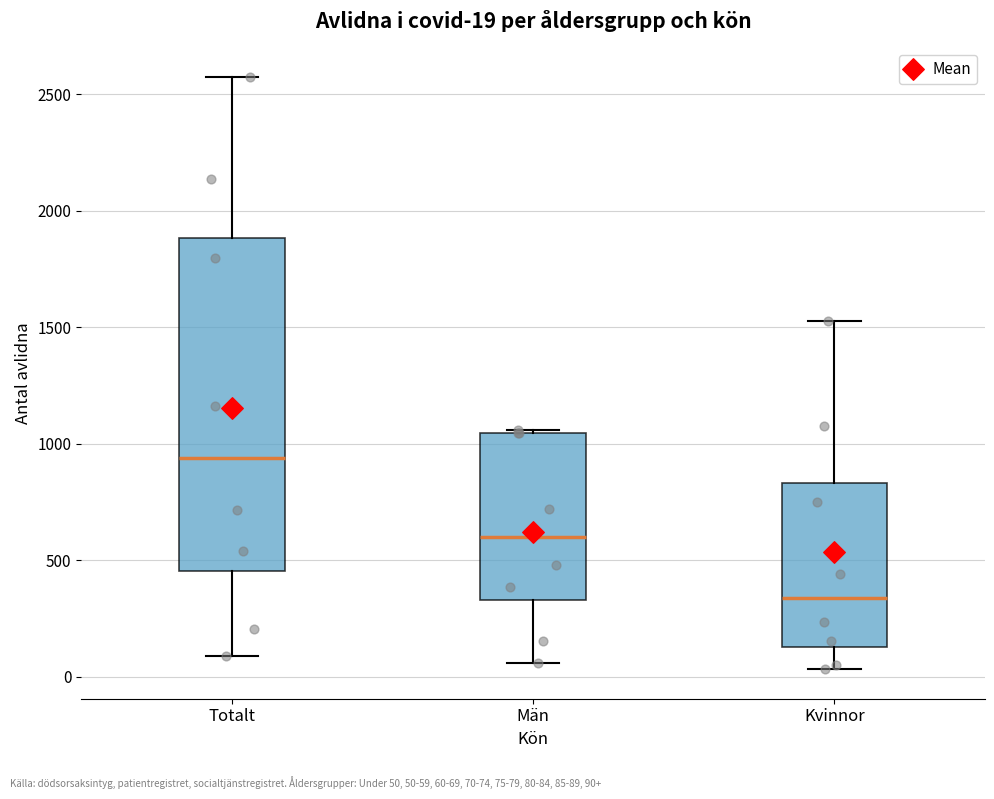

Comparing the boxes themselves (not the whiskers), which one is the tallest?

Totalt